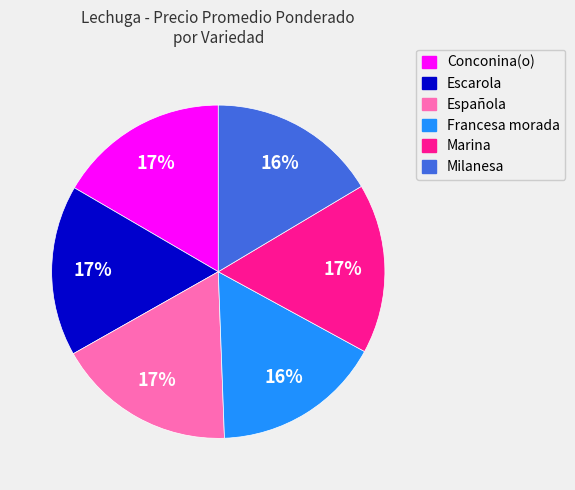

To the nearest percent, what is the difference between the largest and smallest slice percentages?

1%